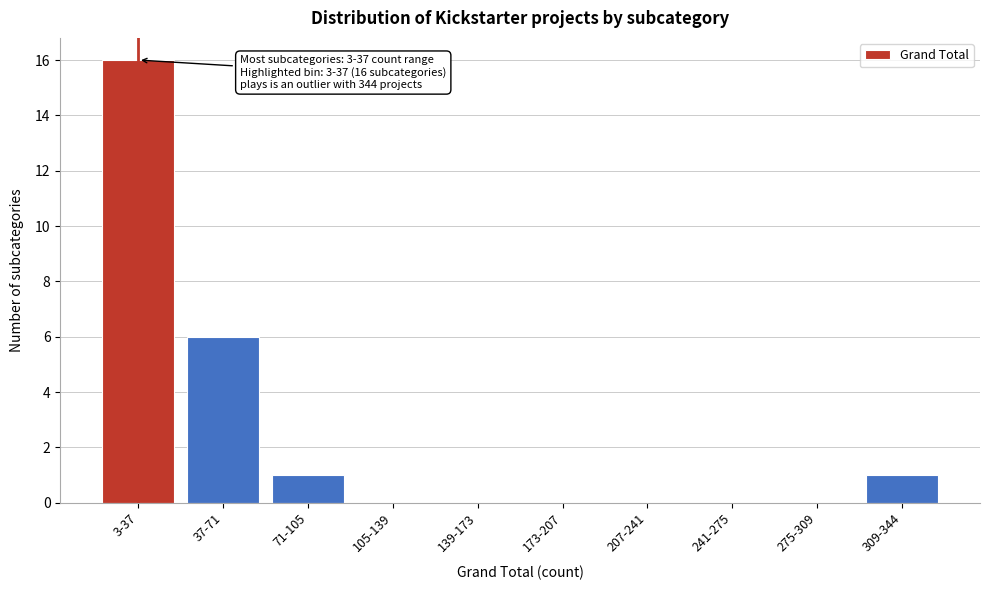

Reading left to right, list all the values displayed in this chart.

3-37=16	37-71=6	71-105=1	105-139=0	139-173=0	173-207=0	207-241=0	241-275=0	275-309=0	309-344=1